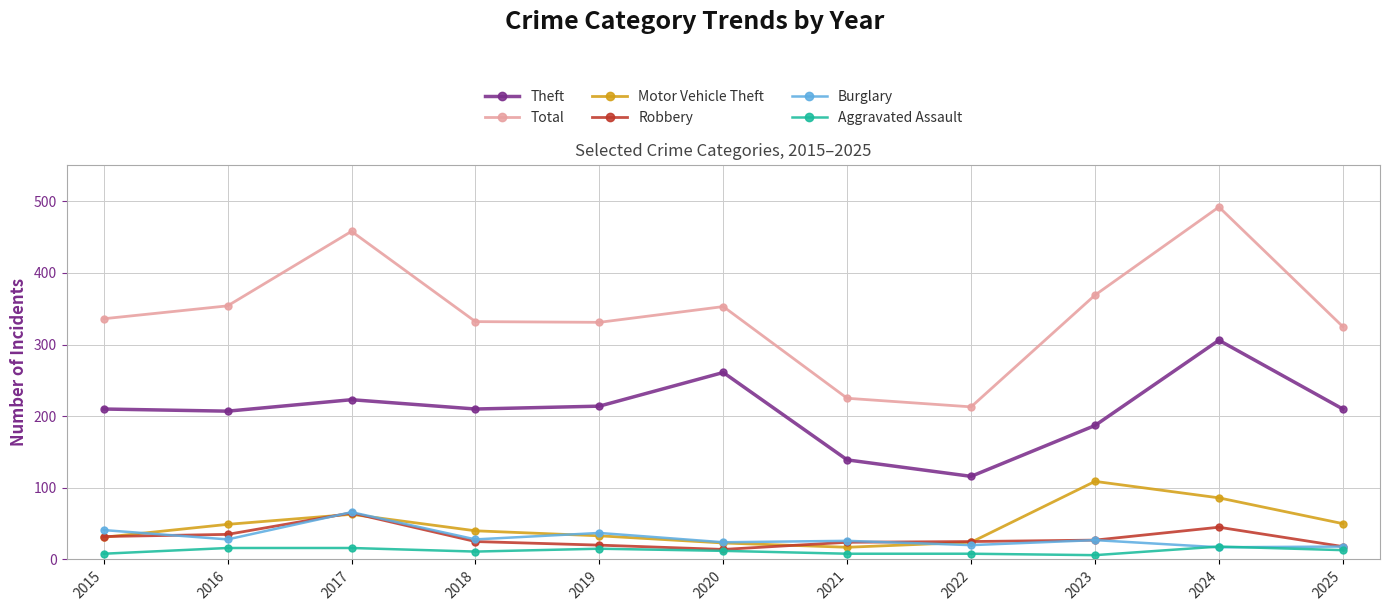

True or false: Total and Burglary cross at least once.

False